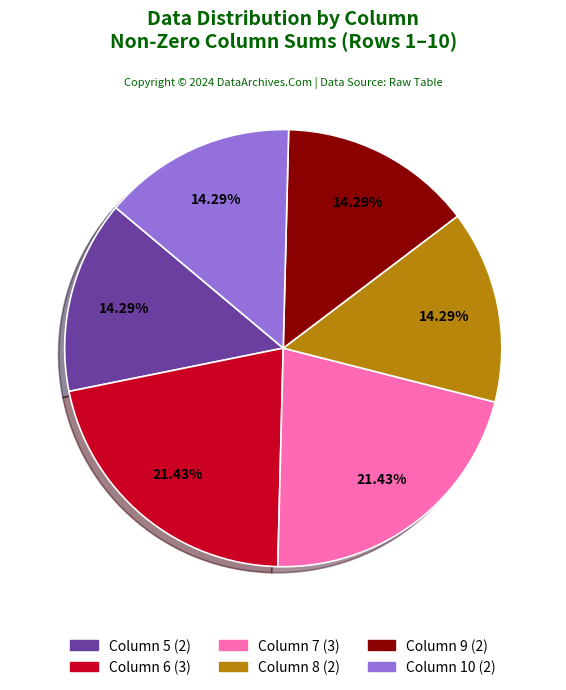

To the nearest percent, what is the average slice percentage?

17%